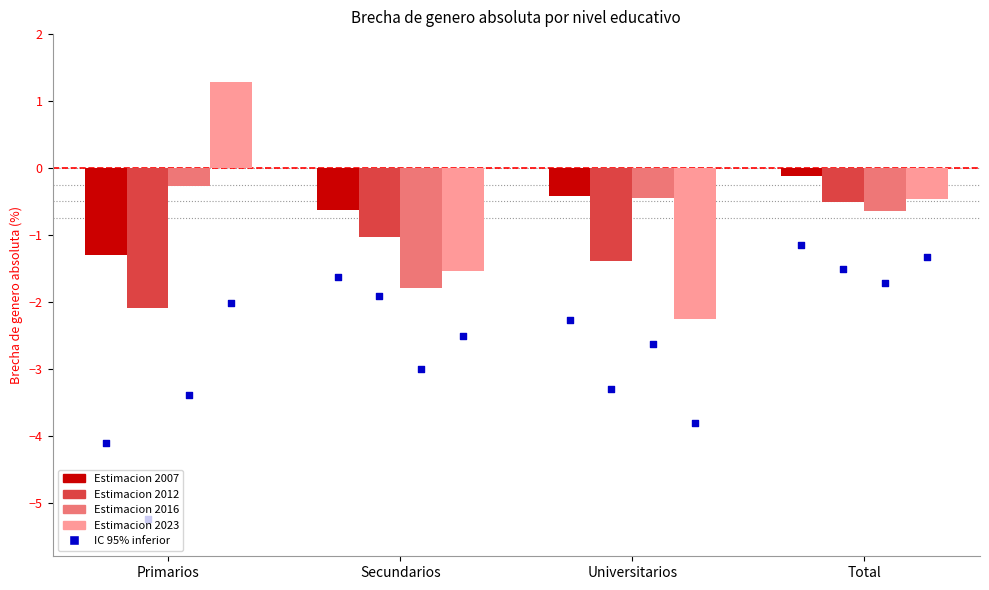

Which series has the largest total across all categories?

Estimacion 2007